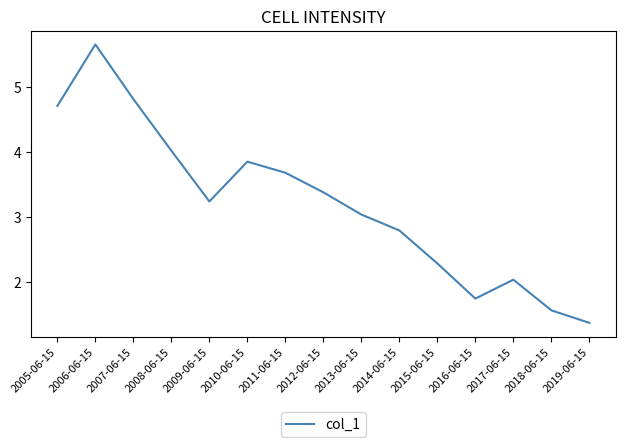

How many interior local peaks (higher than both neighbors) does the data have?

3